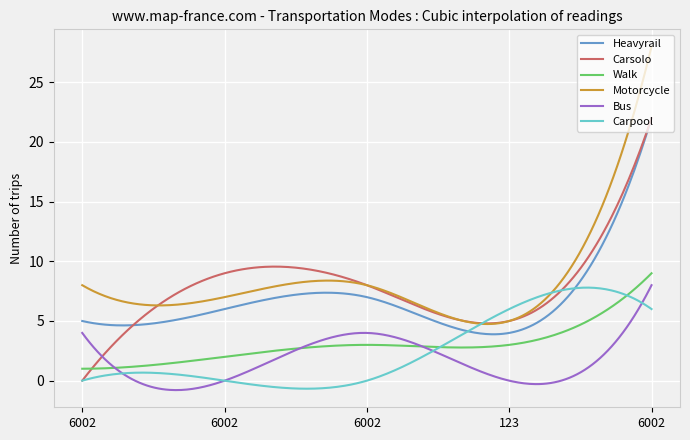

What is the maximum value shown in the chart?

28.0